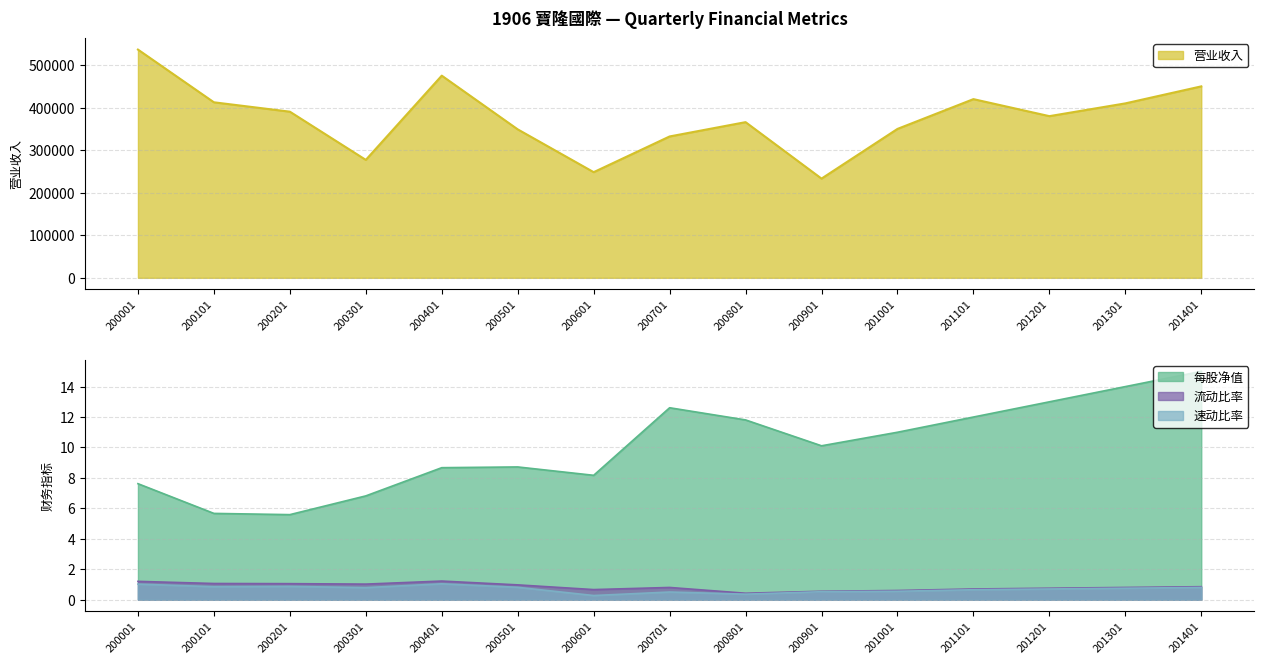

What is the highest value of the 营业收入 series?

536469